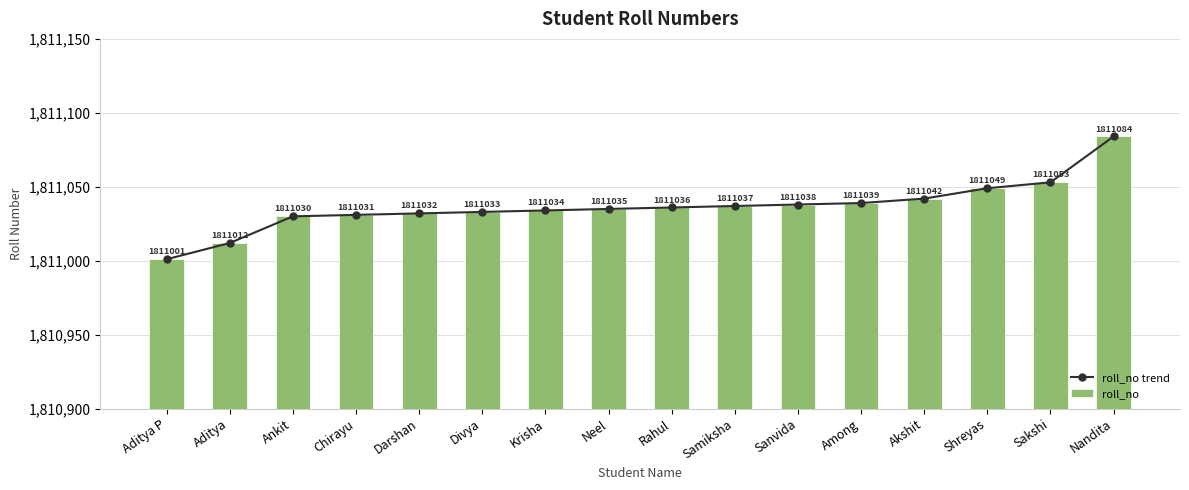

Is it true that roll_no equals 3100415 at Rahul?

False